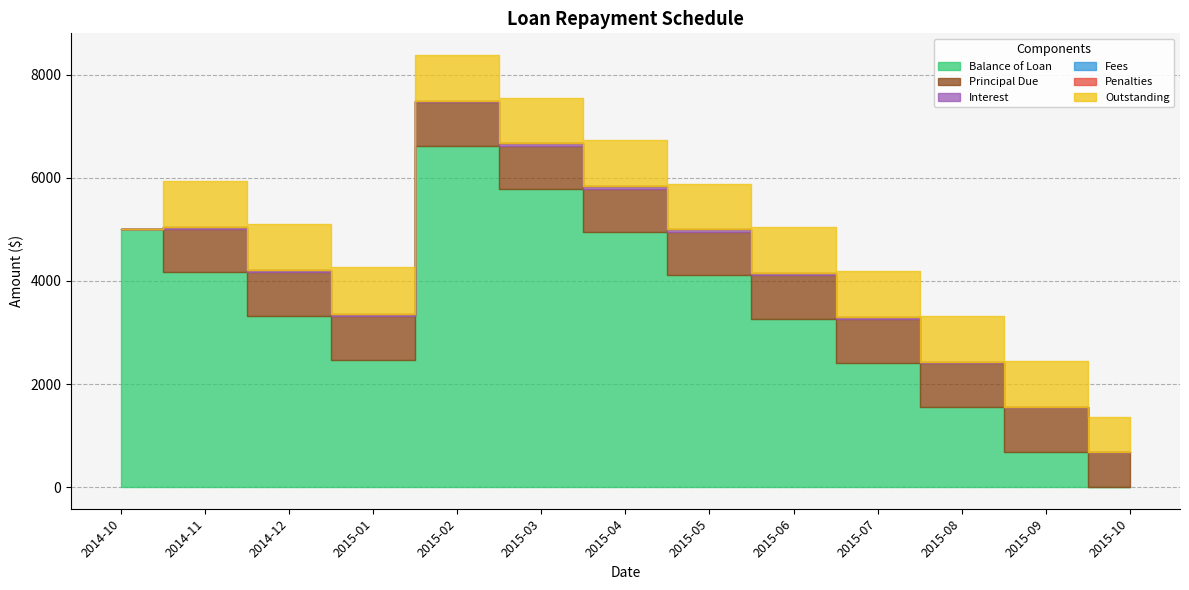

True or false: Principal Due has a value of 836.7 at 2014-11.

True